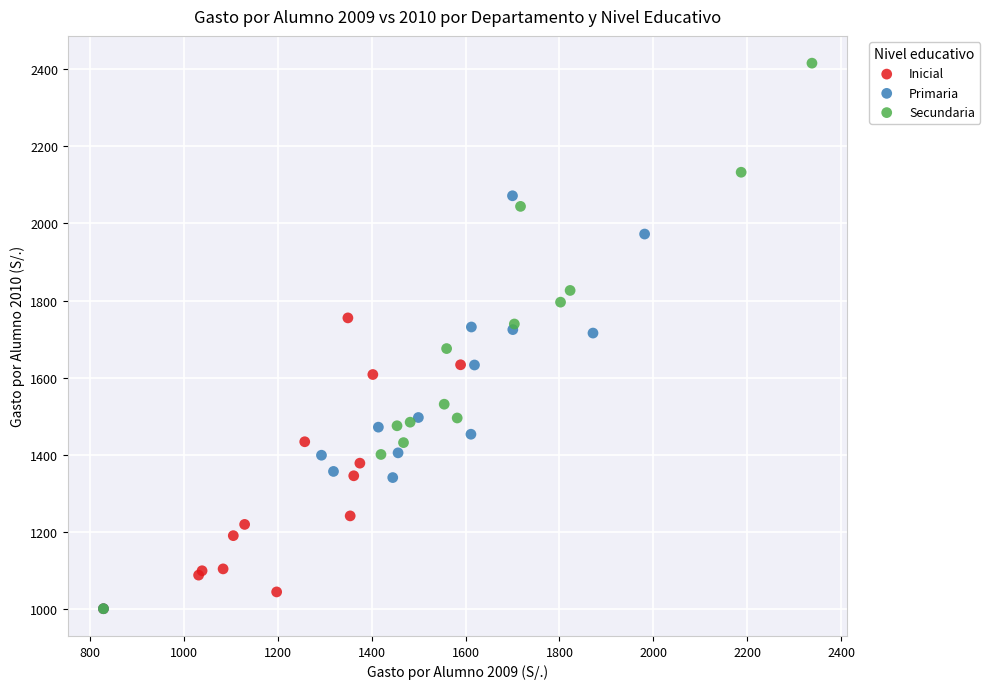

Which series reaches the maximum Y coordinate?

Secundaria